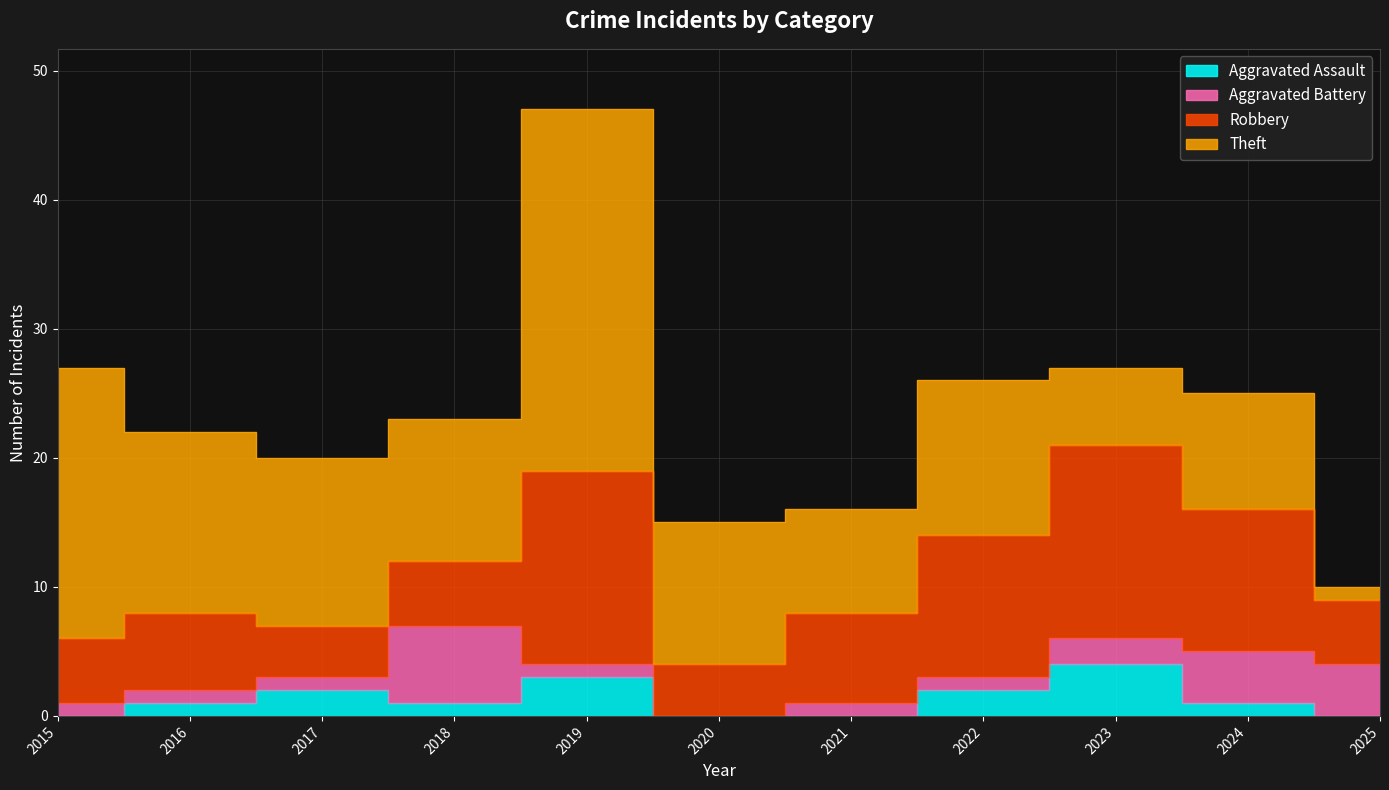

Reading left to right, what are all the values shown in this chart?

Aggravated Assault: 0	1	2	1	3	0	0	2	4	1	0
Aggravated Battery: 1	1	1	6	1	0	1	1	2	4	4
Robbery: 5	6	4	5	15	4	7	11	15	11	5
Theft: 21	14	13	11	28	11	8	12	6	9	1